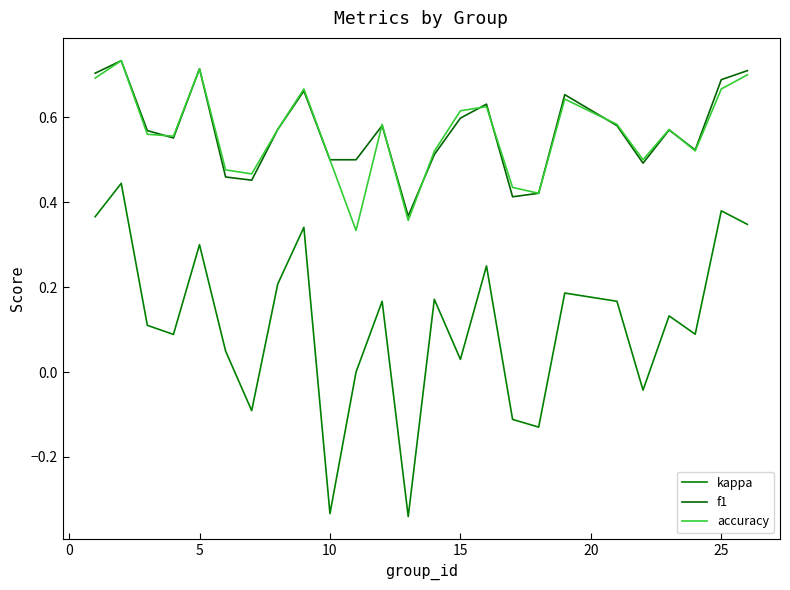

What is the value of the f1 point at the 8th from the left?

0.6